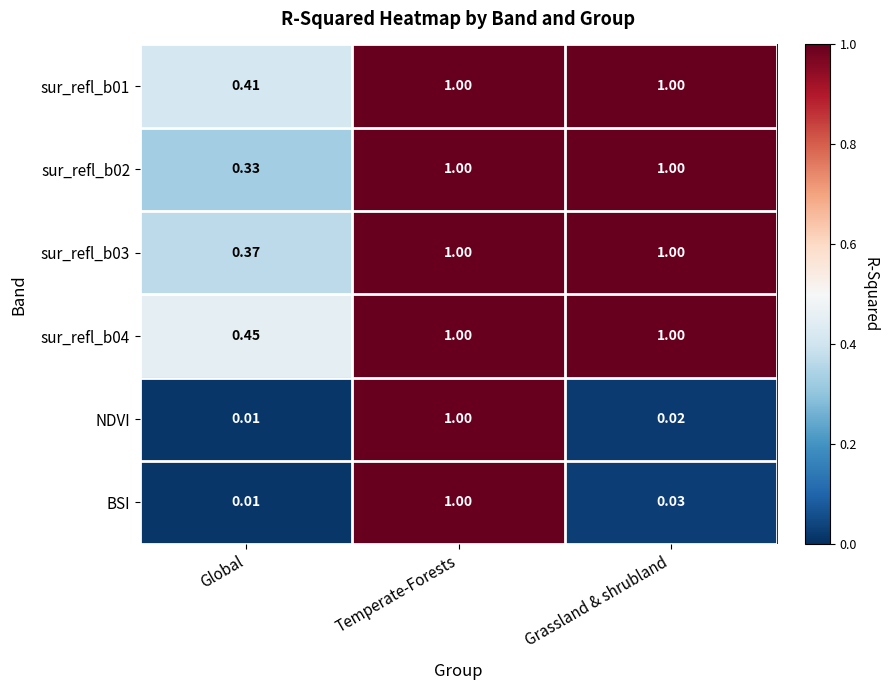

At how many categories does at least one series exceed 0?

3